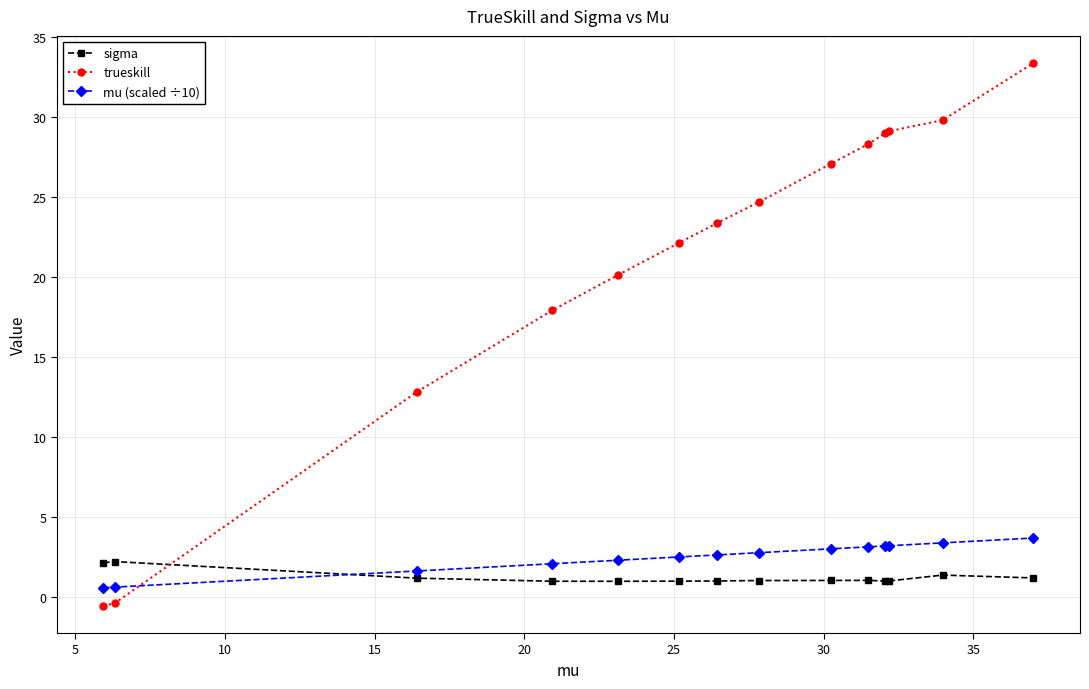

True or false: trueskill has more than 2 interior local peaks.

False